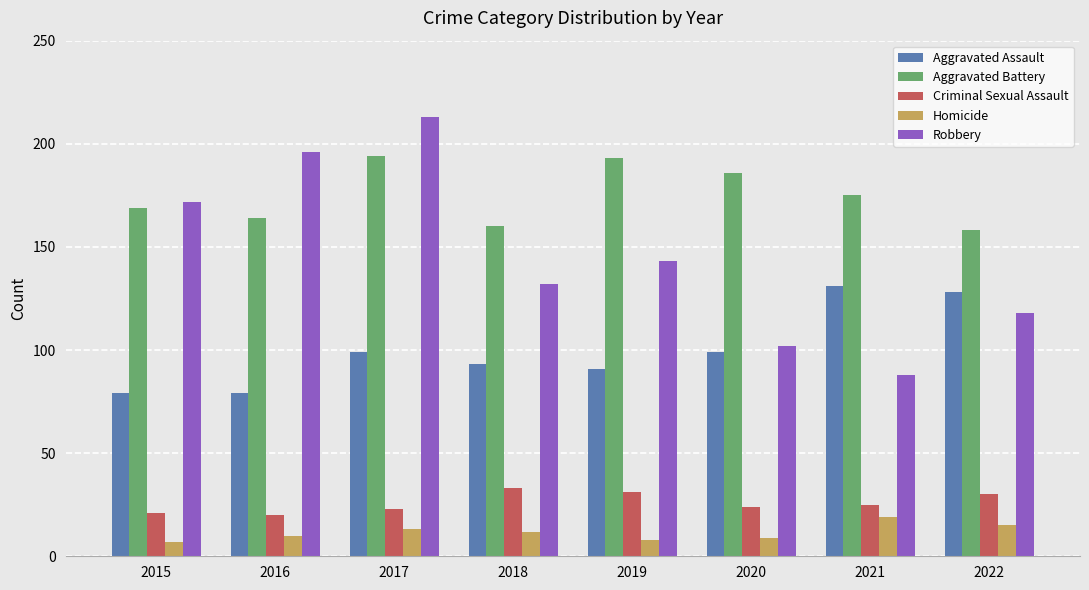

Rank the series at 2020 from lowest to highest value.

Homicide, Criminal Sexual Assault, Aggravated Assault, Robbery, Aggravated Battery